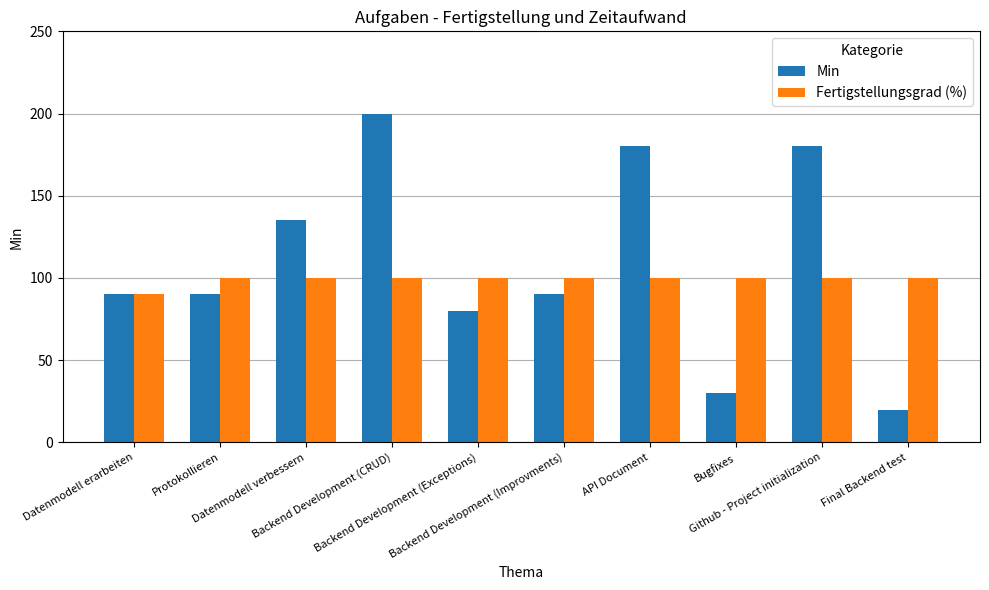

Rank the series by their maximum value, from highest to lowest.

Min, Fertigstellungsgrad (%)